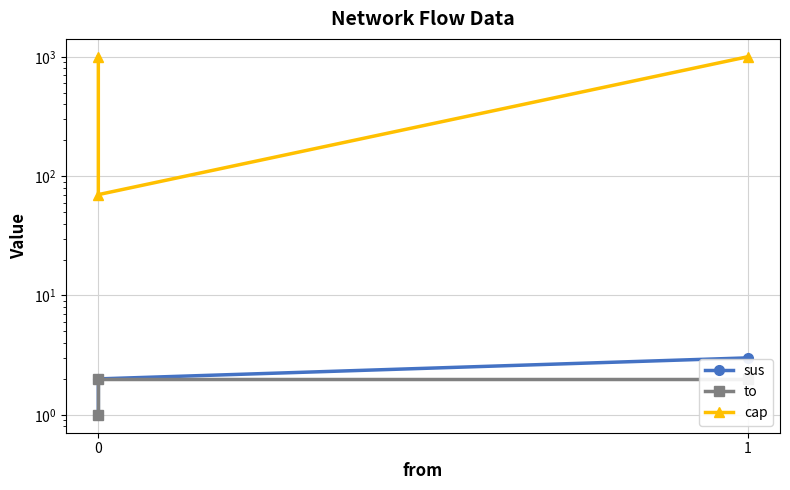

The value of cap at 0 is 644. True or false?

False